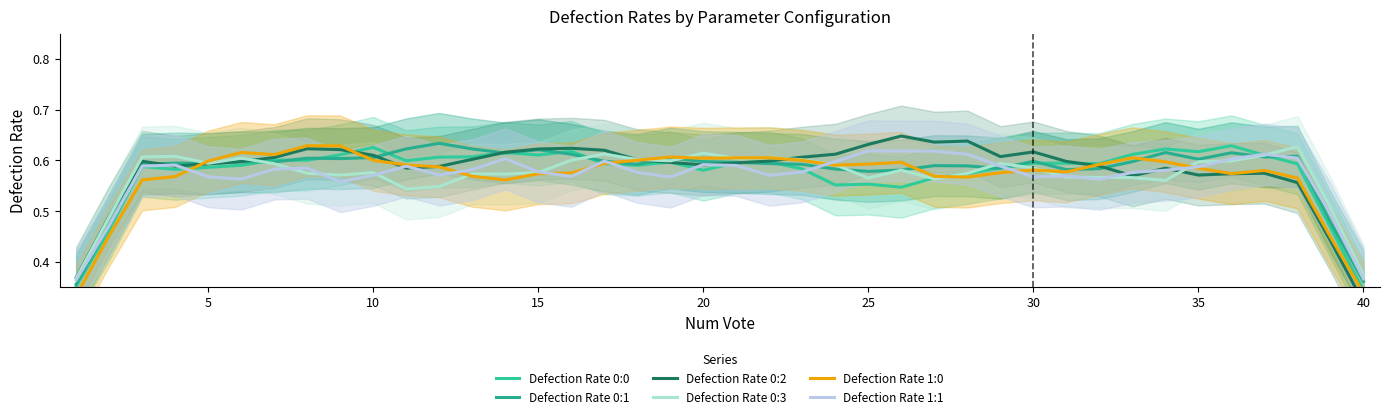

Count the Defection Rate 0:1 values in the range 0 to 1.

40